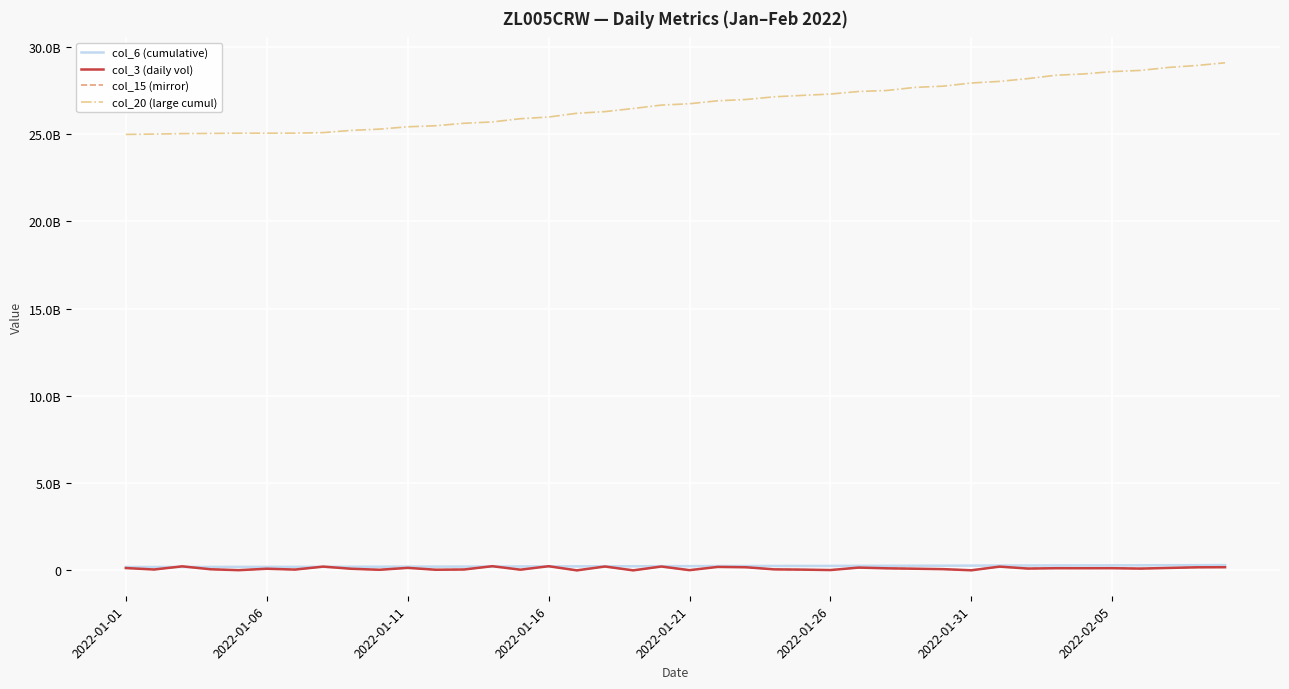

Does the chart have visible grid lines?

Yes